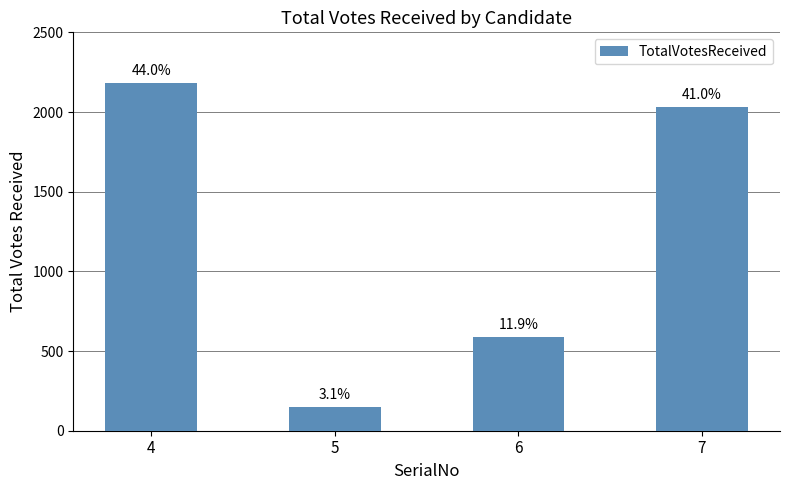

What is the difference between the second highest and minimum values?

1882